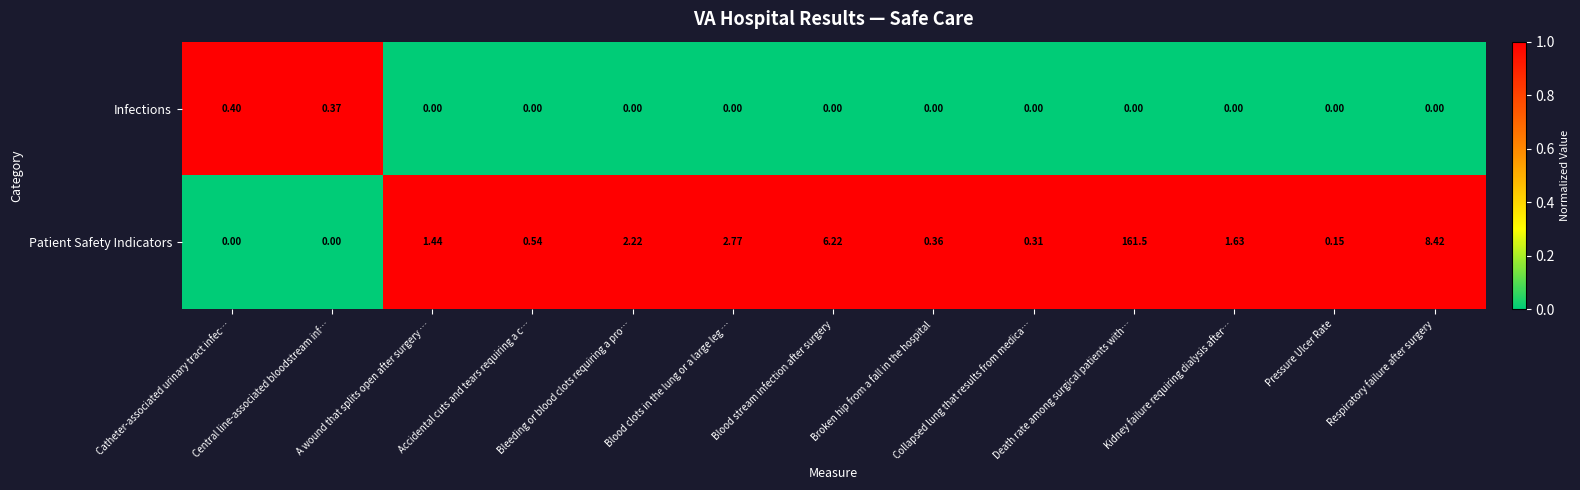

Count the number of data series in this chart.

2